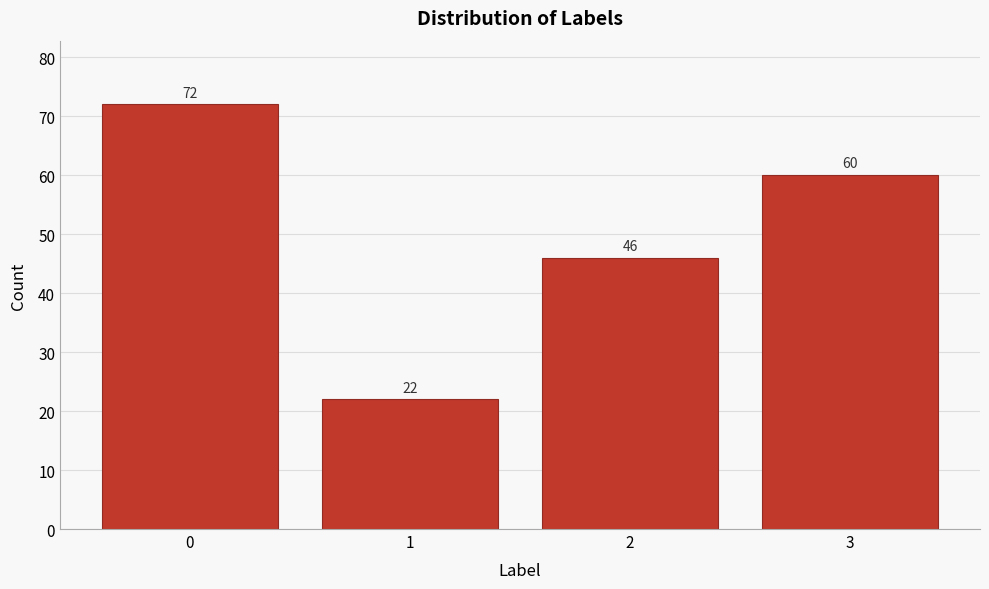

Reading left to right, extract all data points from this chart.

0=72	1=22	2=46	3=60